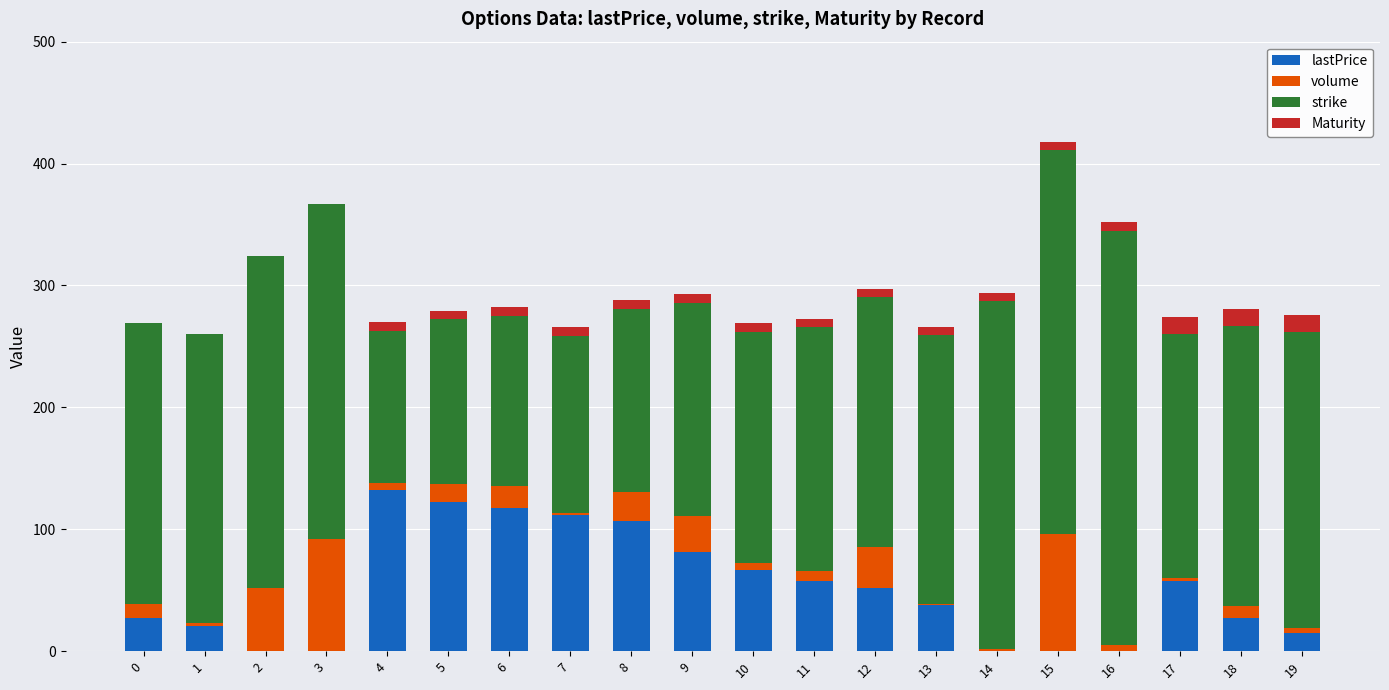

At which category is the sum across all series the highest?

15